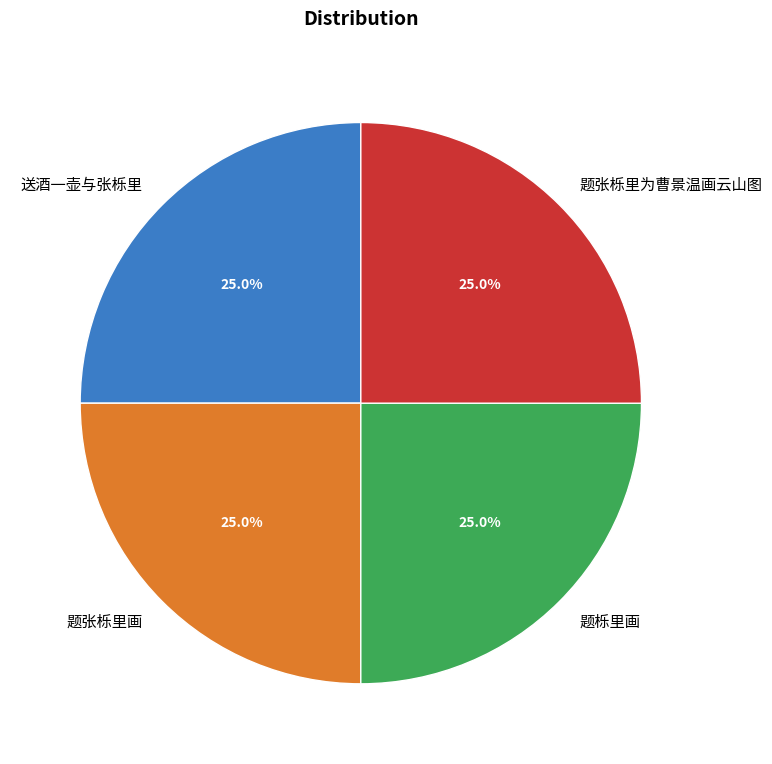

Is there any slice that represents more than half of the pie?

No